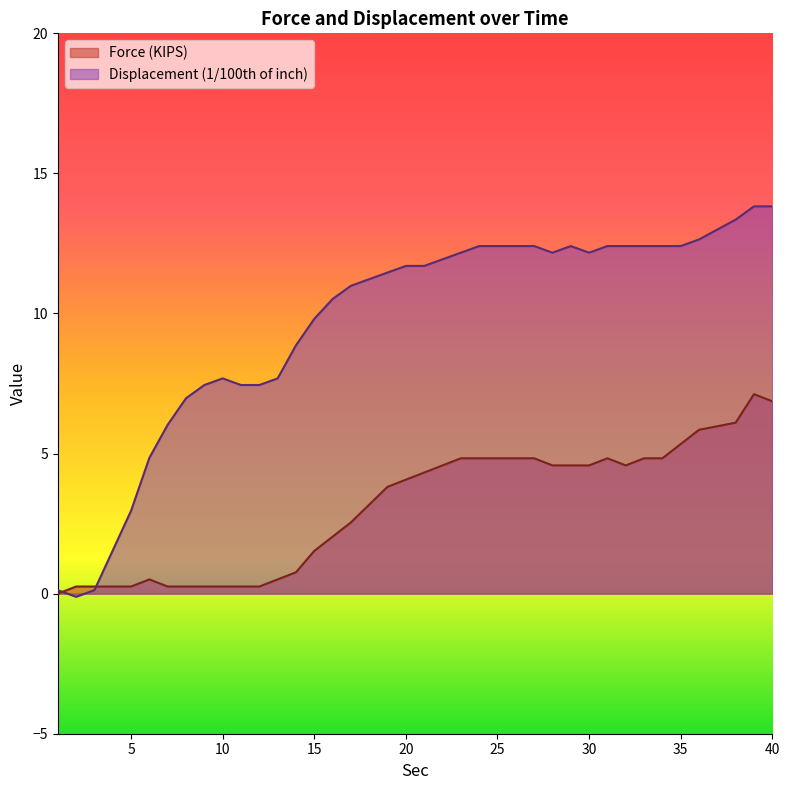

What are all the series names shown in the legend?

Force (KIPS), Displacement (1/100th of inch)